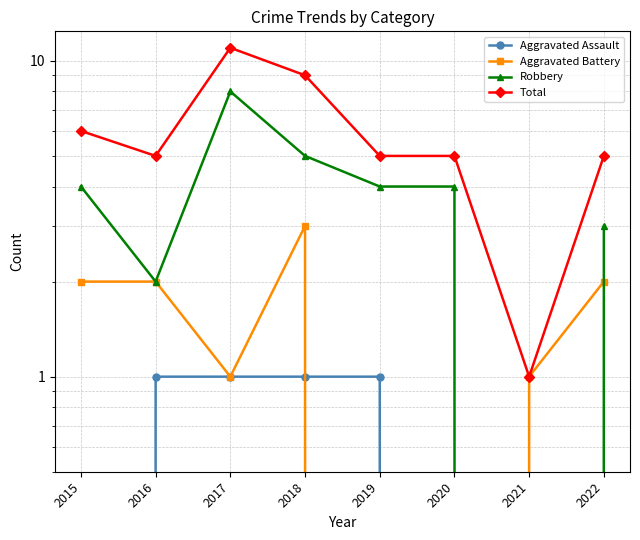

At which label does Total reach its peak?

2017